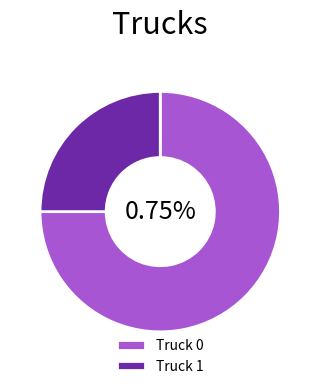

To the nearest percent, what is the difference between the largest and smallest slice percentages?

50%